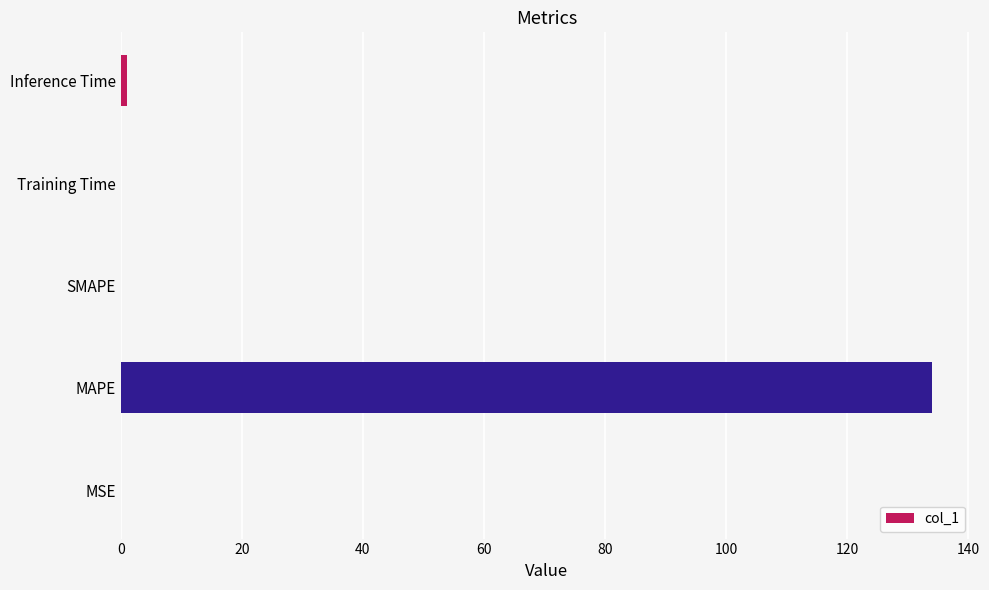

At which category does the chart reach its peak across all series?

MAPE